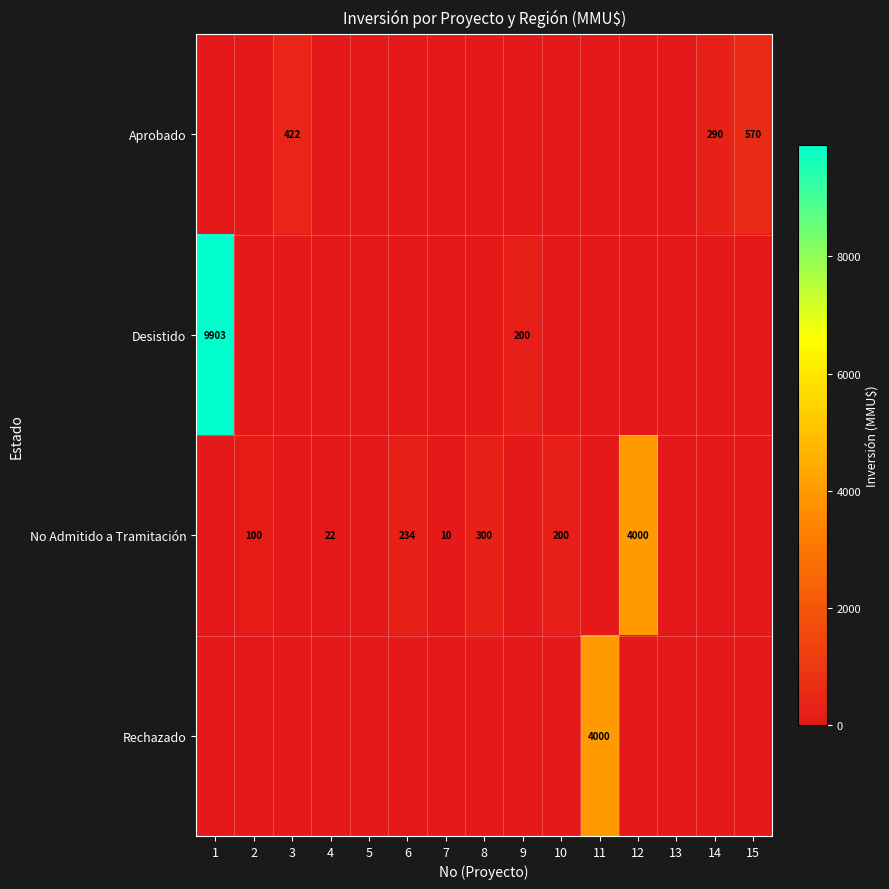

At which category does the chart reach its peak across all series?

1